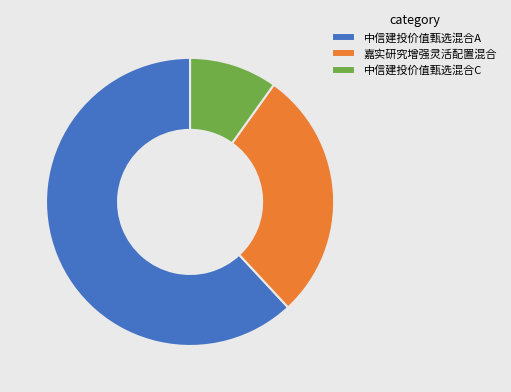

Rank the categories by value from highest to lowest.

中信建投价值甄选混合A, 嘉实研究增强灵活配置混合, 中信建投价值甄选混合C